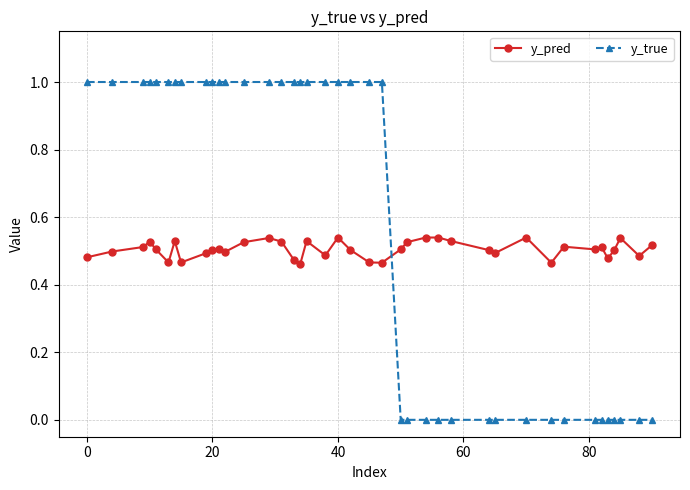

Which series has the largest total across all categories?

y_true